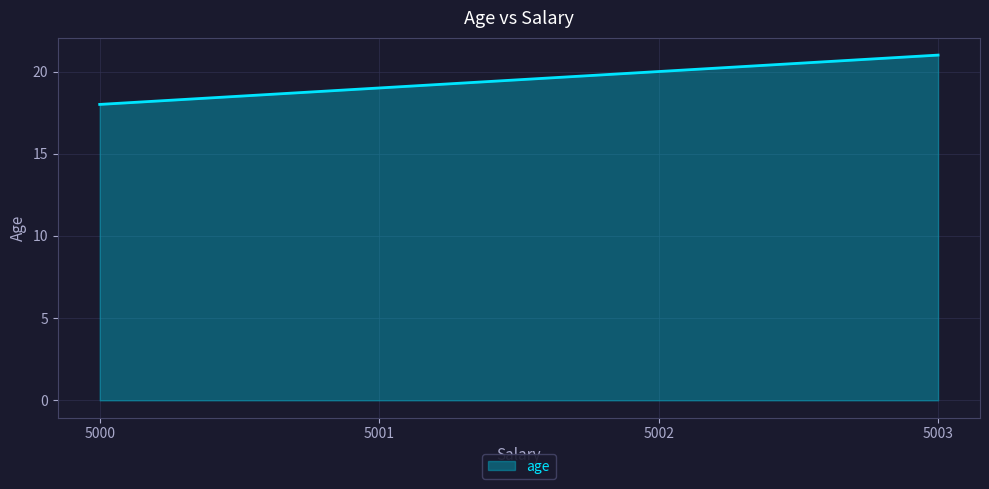

What is the difference between the values at 5003 and 5001?

2